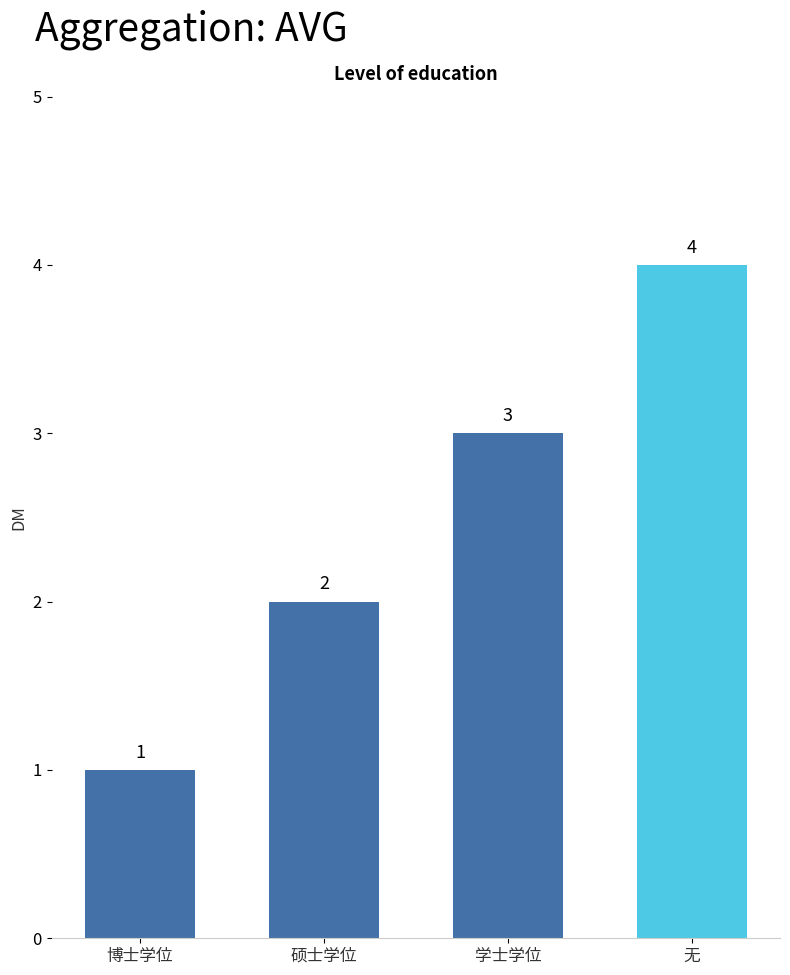

Reading left to right, list all the values displayed in this chart.

博士学位=1	硕士学位=2	学士学位=3	无=4